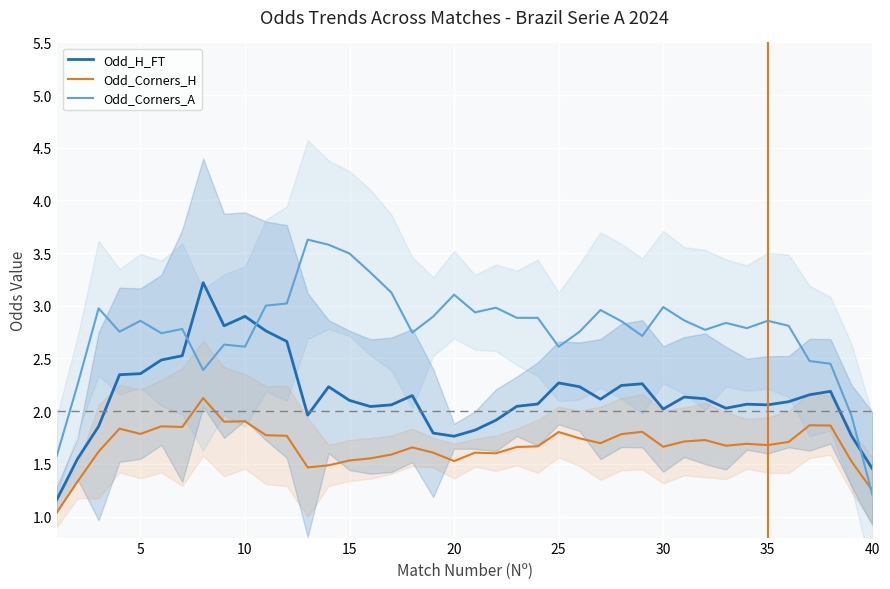

What is the highest value of the Odd_Corners_A series?

3.6